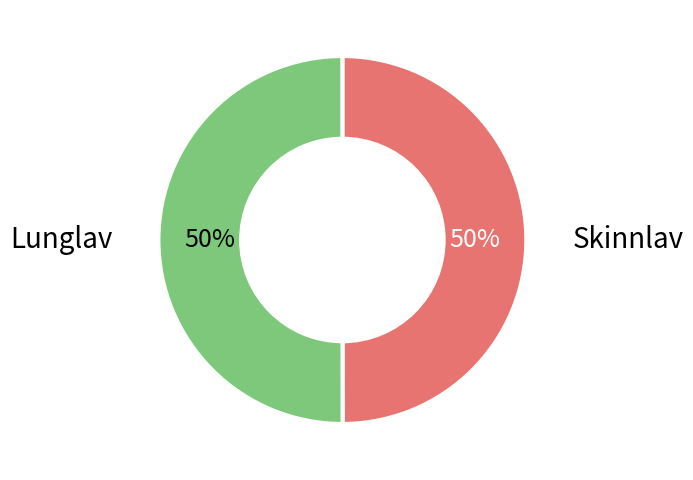

To the nearest percent, what is the average slice percentage?

50%